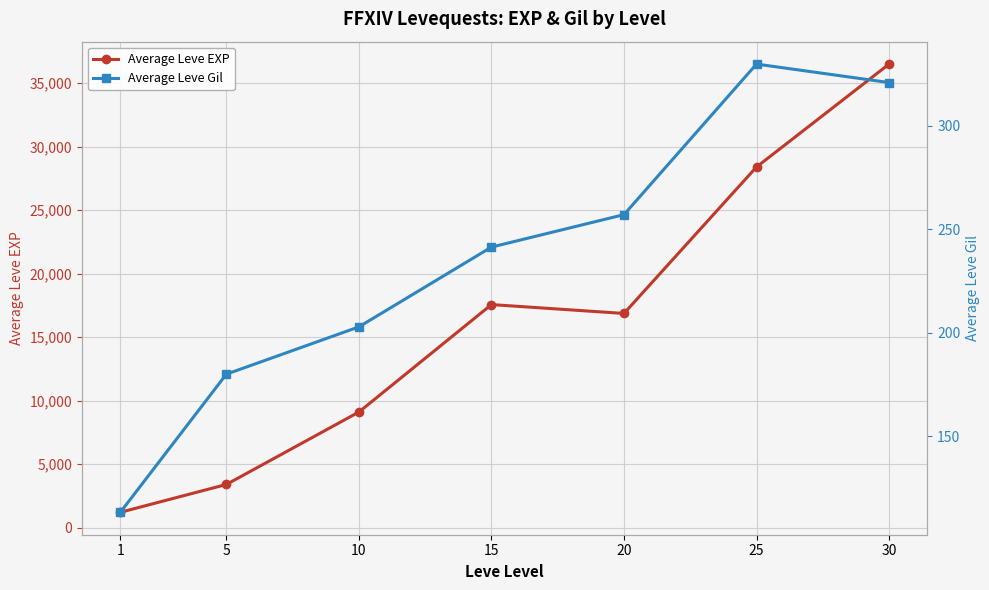

The Average Leve Gil series shows 27.3 at 1. True or false?

False